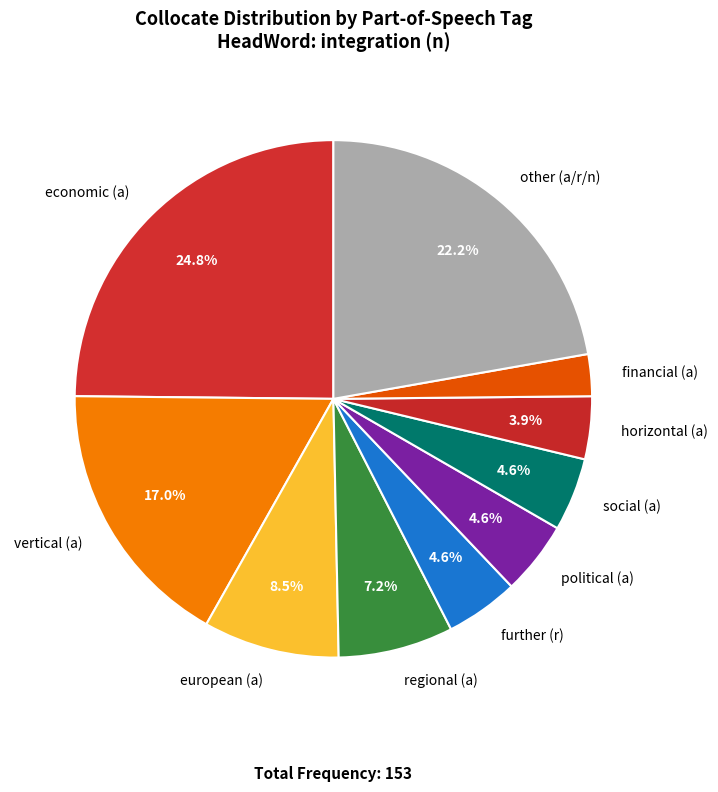

To the nearest percent, what is the combined percentage of economic (a) and political (a)?

29%